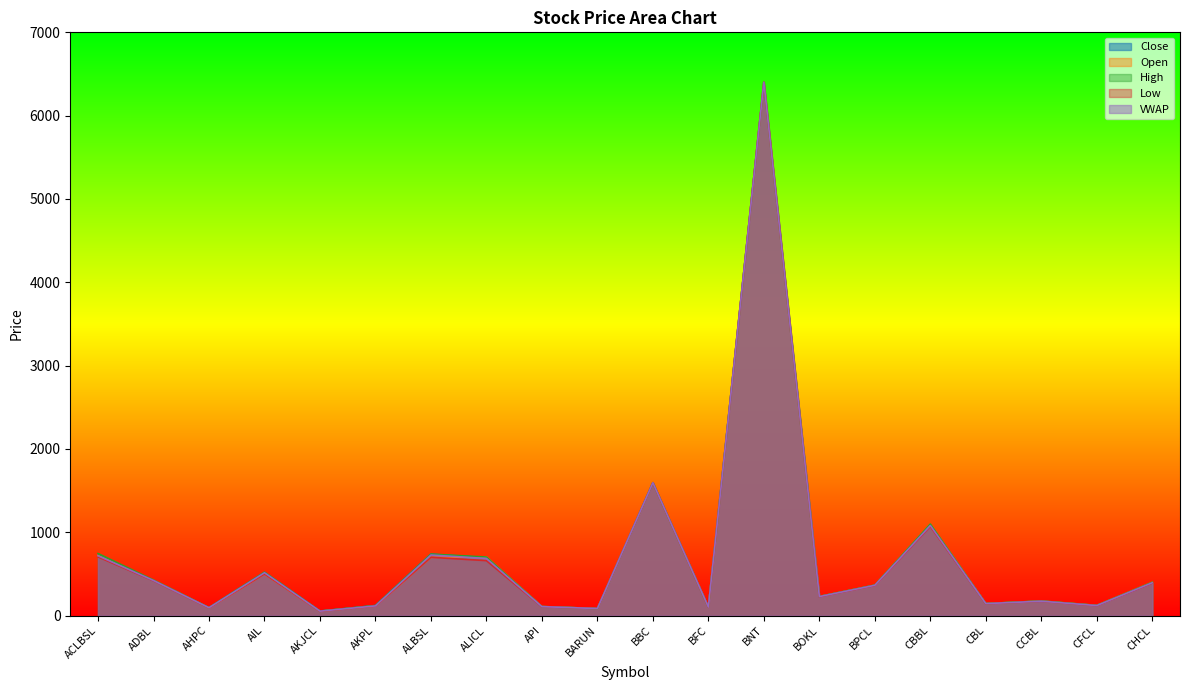

Reading left to right, extract all data points from this chart.

Close: ACLBSL=717.0	ADBL=421.0	AHPC=96.0	AIL=519.0	AKJCL=55.0	AKPL=121.0	ALBSL=738.0	ALICL=695.0	API=108.0	BARUN=85.0	BBC=1595.0	BFC=101.0	BNT=6400.0	BOKL=229.0	BPCL=364.0	CBBL=1084.0	CBL=145.0	CCBL=174.0	CFCL=122.0	CHCL=395.0
Open: ACLBSL=720.0	ADBL=424.0	AHPC=94.0	AIL=501.0	AKJCL=53.0	AKPL=117.0	ALBSL=700.0	ALICL=703.0	API=109.0	BARUN=85.0	BBC=1595.0	BFC=101.0	BNT=6400.0	BOKL=230.0	BPCL=365.0	CBBL=1095.0	CBL=145.0	CCBL=175.0	CFCL=123.0	CHCL=400.0
High: ACLBSL=745.0	ADBL=427.0	AHPC=96.0	AIL=521.0	AKJCL=55.0	AKPL=121.0	ALBSL=738.0	ALICL=703.0	API=109.0	BARUN=85.0	BBC=1595.0	BFC=103.0	BNT=6400.0	BOKL=231.0	BPCL=367.0	CBBL=1099.0	CBL=145.0	CCBL=176.0	CFCL=123.0	CHCL=400.0
Low: ACLBSL=705.0	ADBL=419.0	AHPC=93.0	AIL=500.0	AKJCL=52.0	AKPL=115.0	ALBSL=700.0	ALICL=660.0	API=107.0	BARUN=85.0	BBC=1595.0	BFC=101.0	BNT=6400.0	BOKL=227.0	BPCL=362.0	CBBL=1072.0	CBL=143.0	CCBL=172.0	CFCL=120.0	CHCL=391.0
VWAP: ACLBSL=718.3	ADBL=421.5	AHPC=94.5	AIL=514.5	AKJCL=53.6	AKPL=116.7	ALBSL=727.2	ALICL=686.0	API=107.7	BARUN=85.0	BBC=1595.0	BFC=102.6	BNT=6400.0	BOKL=228.4	BPCL=364.1	CBBL=1081.8	CBL=143.8	CCBL=173.2	CFCL=120.8	CHCL=394.2